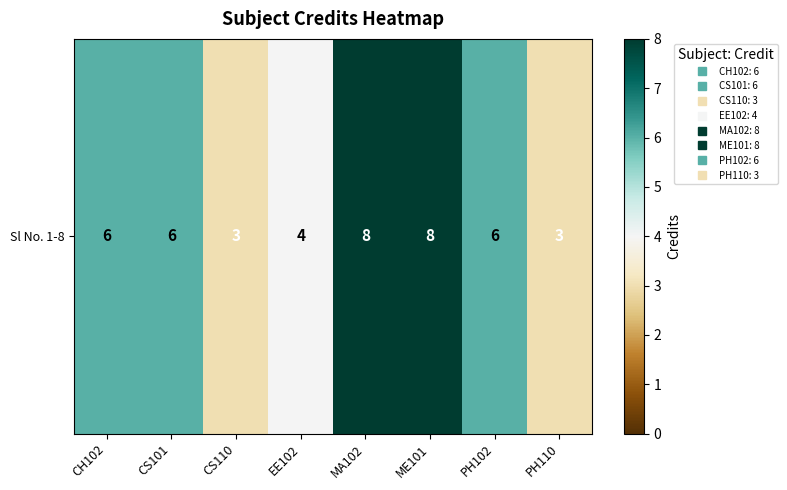

How many values are between 4 and 8?

6